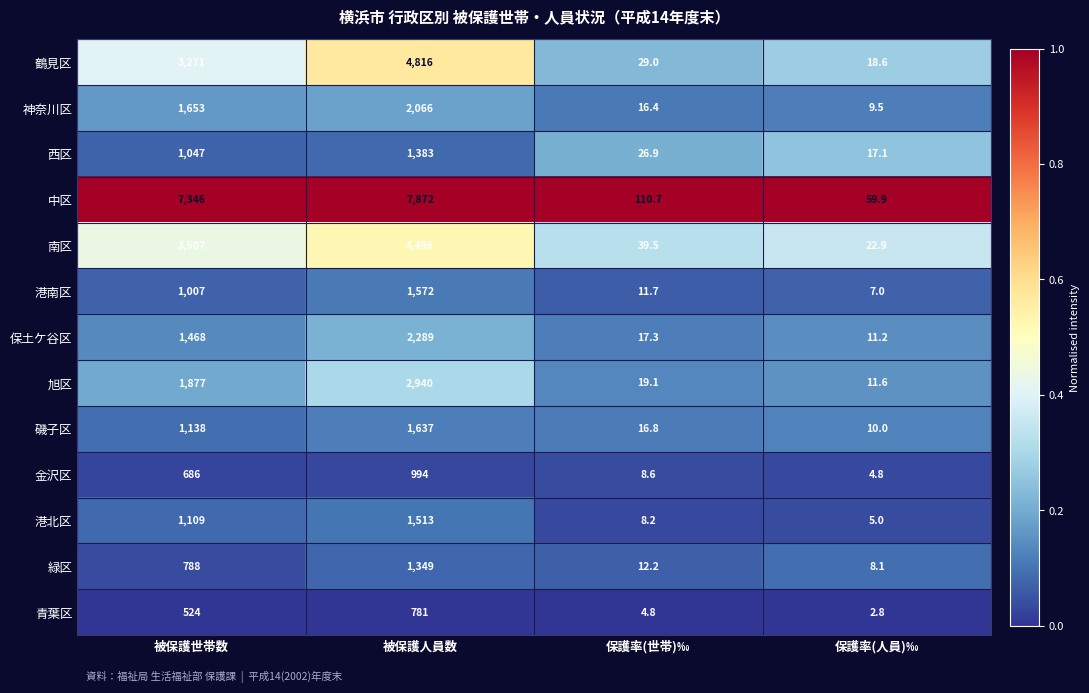

Rank the series by their maximum value, from lowest to highest.

青葉区, 金沢区, 緑区, 西区, 港北区, 港南区, 磯子区, 神奈川区, 保土ケ谷区, 旭区, 南区, 鶴見区, 中区